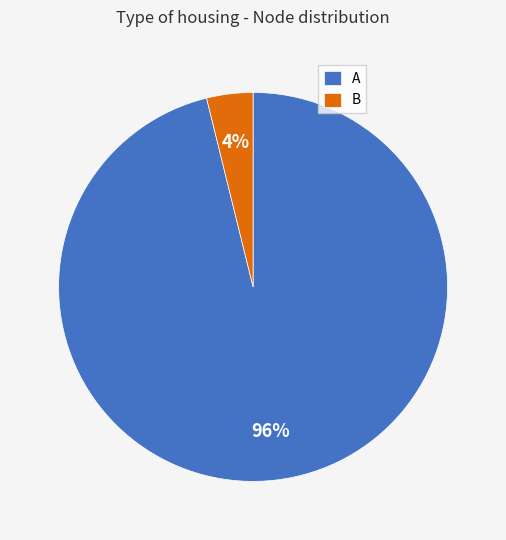

To the nearest percent, what is the difference between the A and B slice percentages?

92%